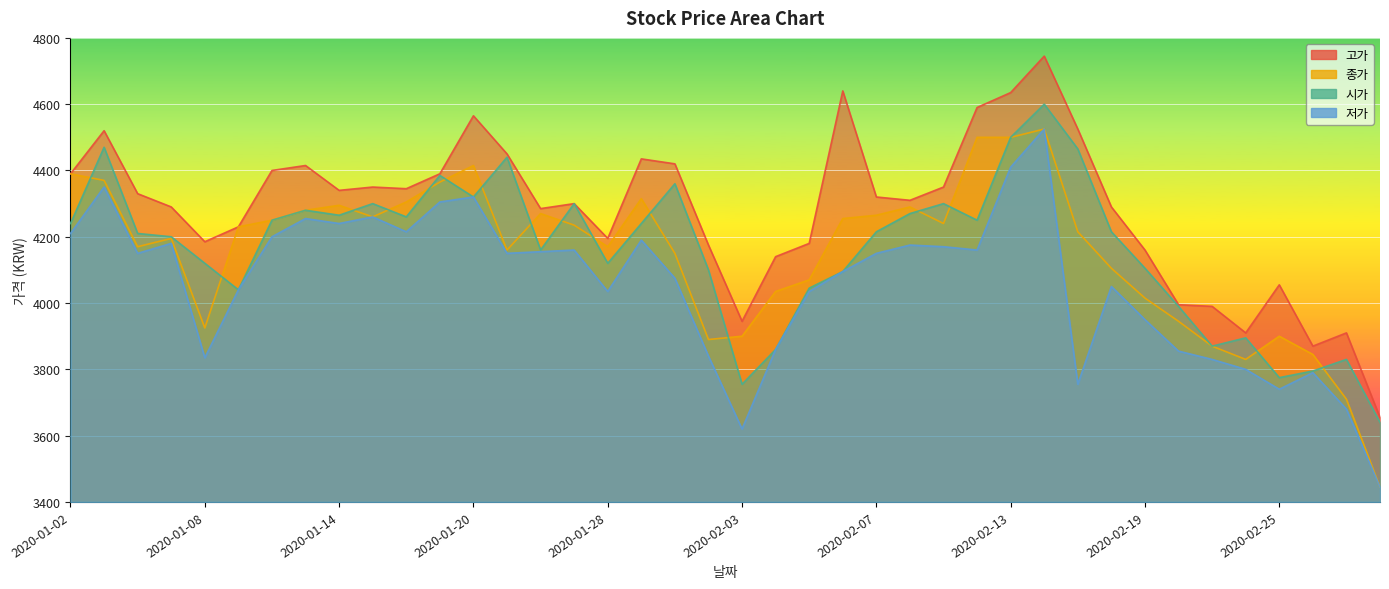

True or false: 시가 and 고가 cross at least once.

False